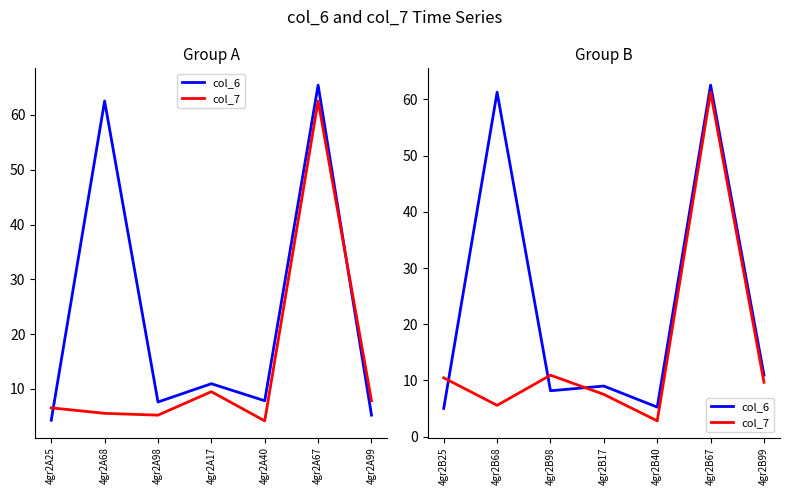

How many values in the col_7 series exceed 9?

4